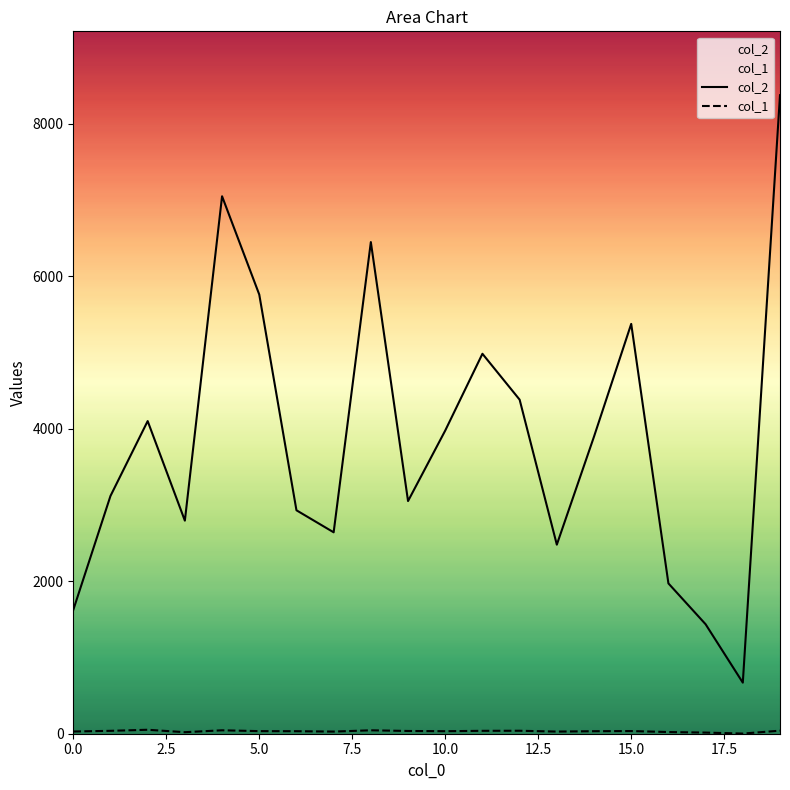

How many interior local peaks does the col_2 series have?

5